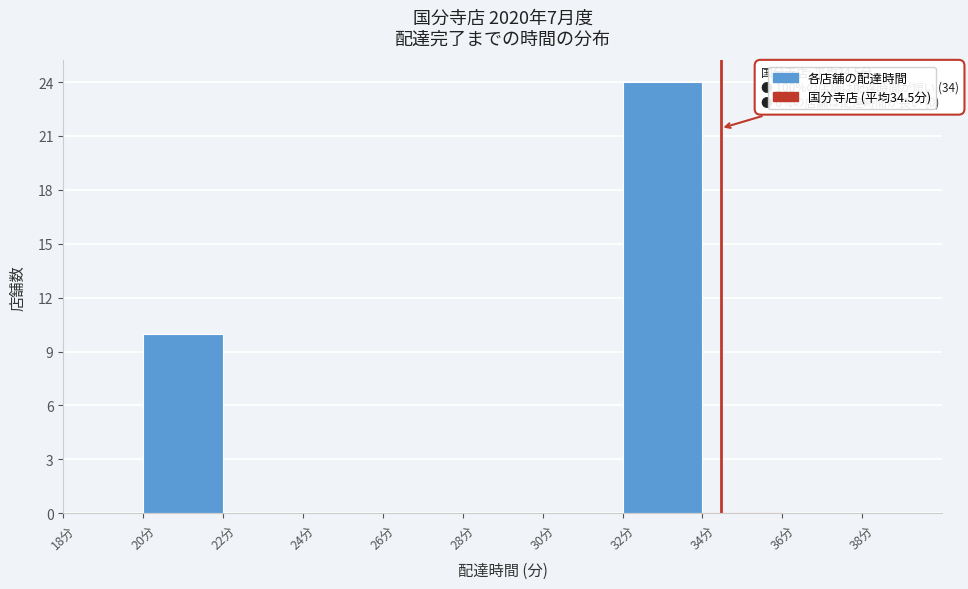

Over which range of the x-axis is the bar tallest?

32 to 34